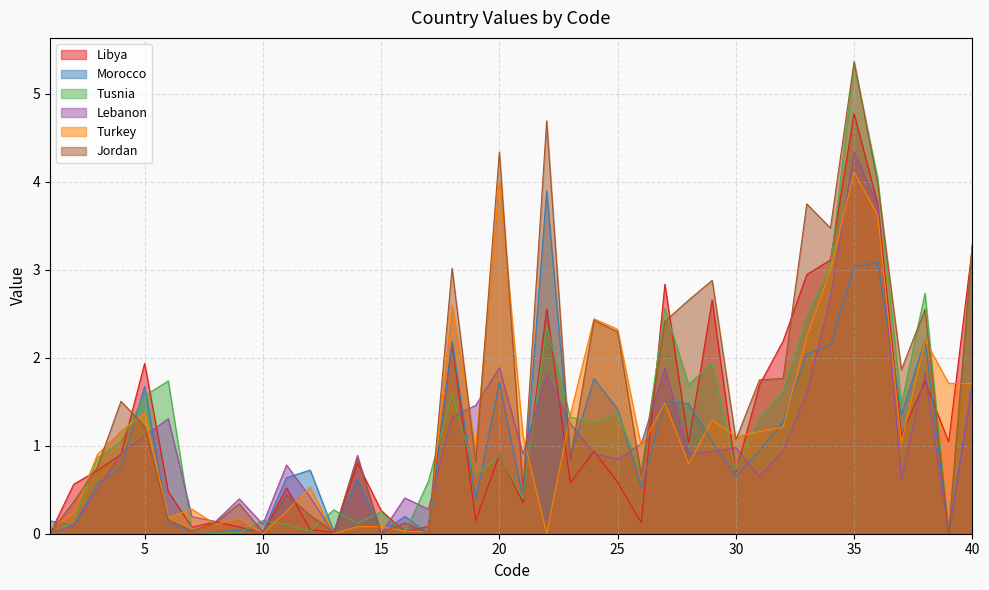

Where is Turkey nearest to the value 2?

38